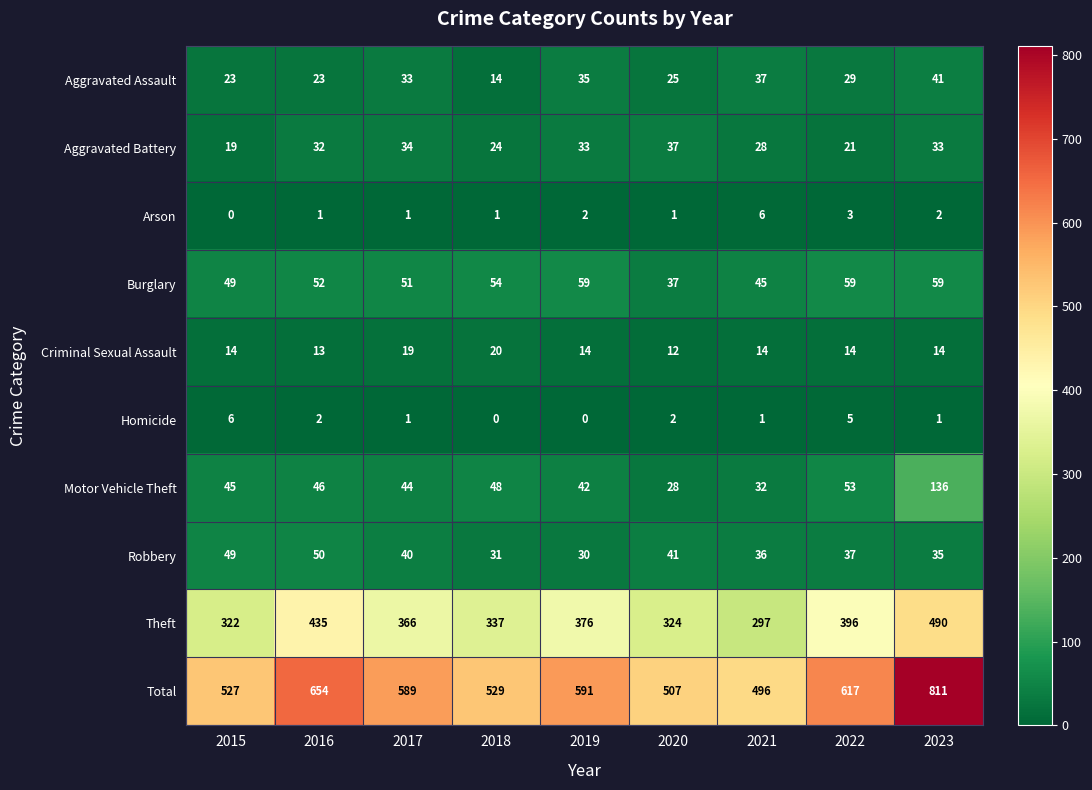

Which category has the highest value across all series?

2023